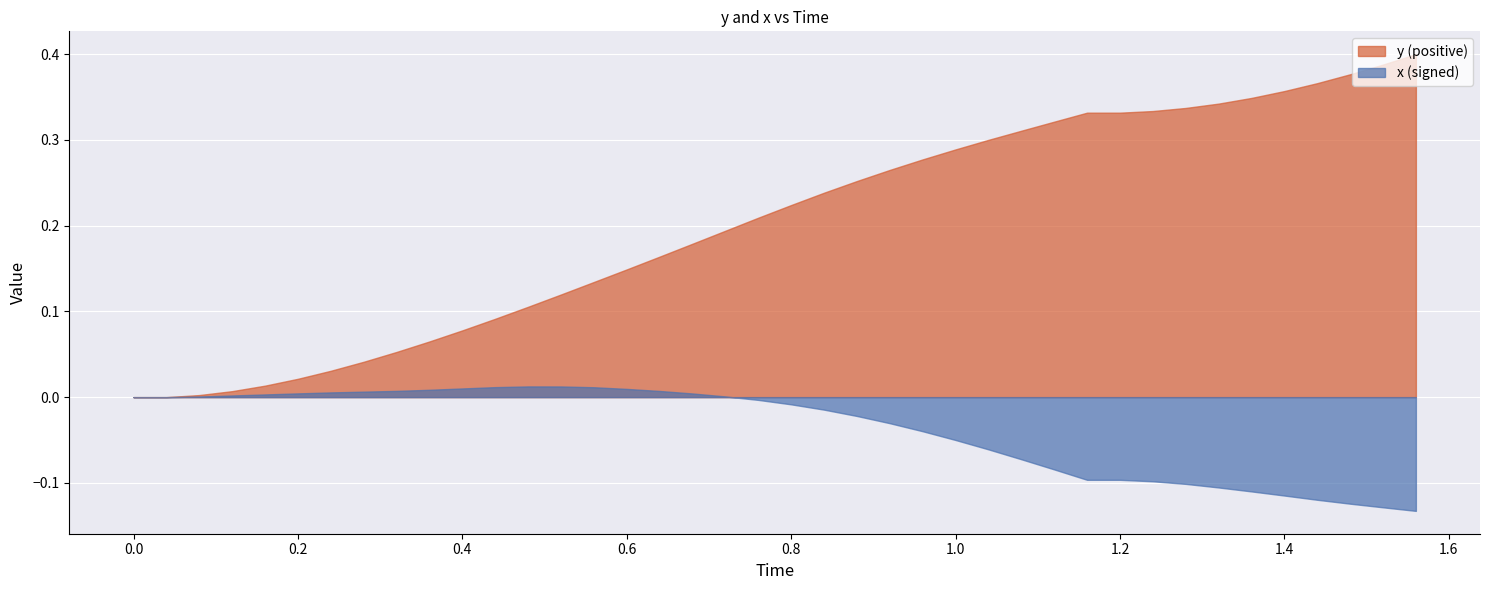

What is the value of the 36th point from the left?

0.4